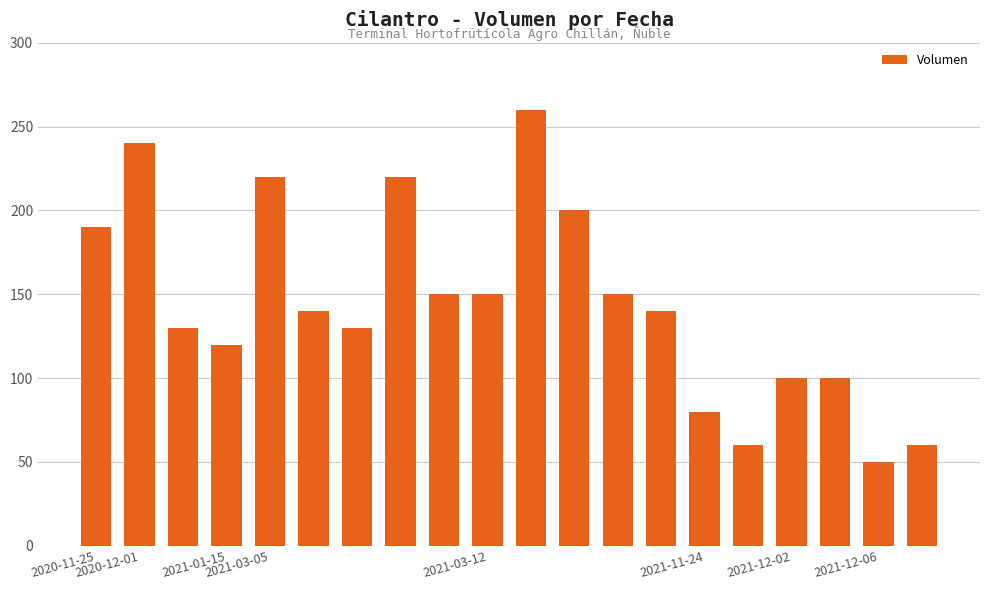

Reading left to right, transcribe all the data shown in this chart.

190	240	130	120	220	140	130	220	150	150	260	200	150	140	80	60	100	100	50	60